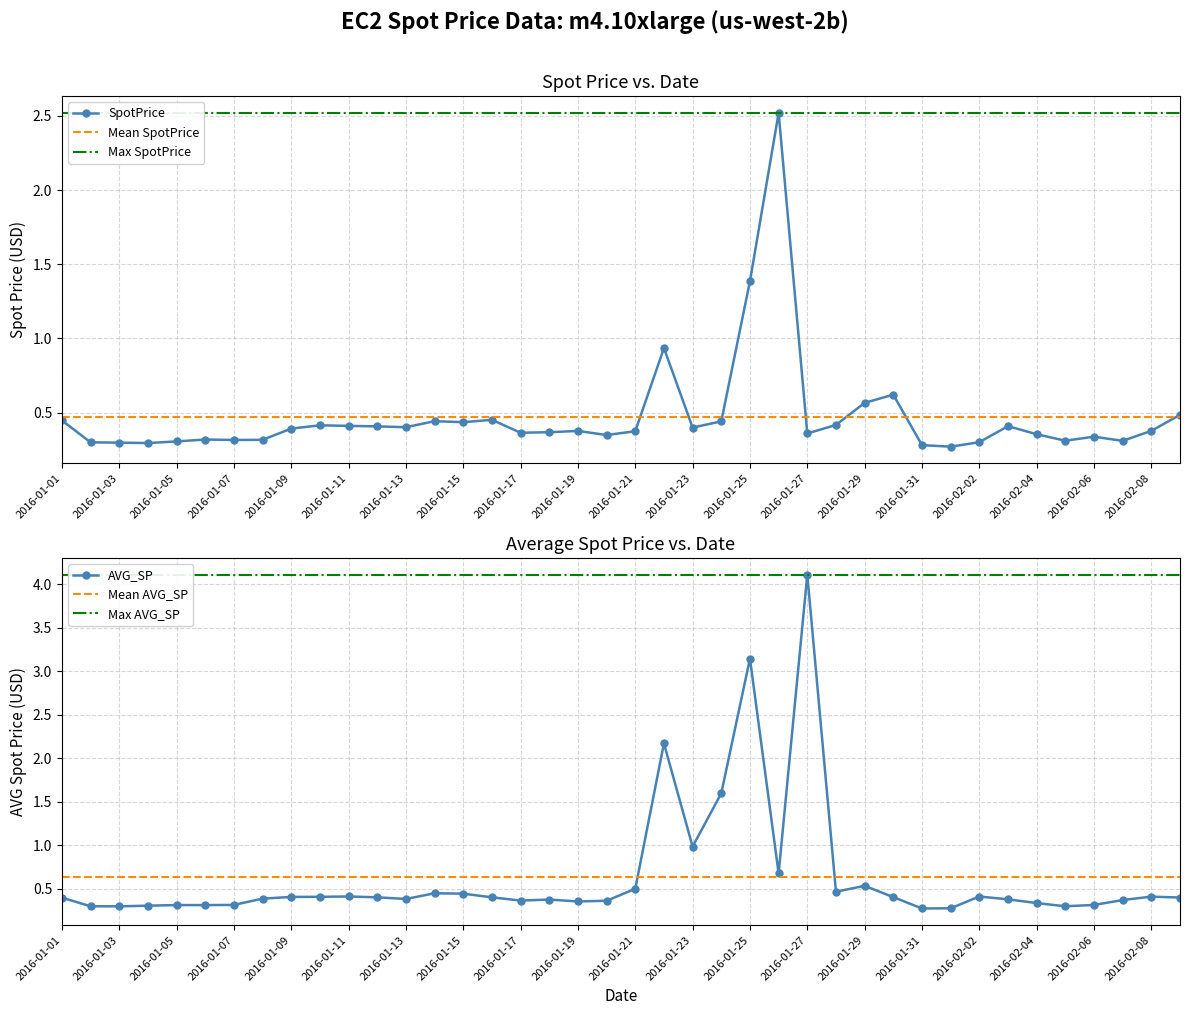

True or false: SpotPrice has a value of 0.2 at 2016-02-08.

False